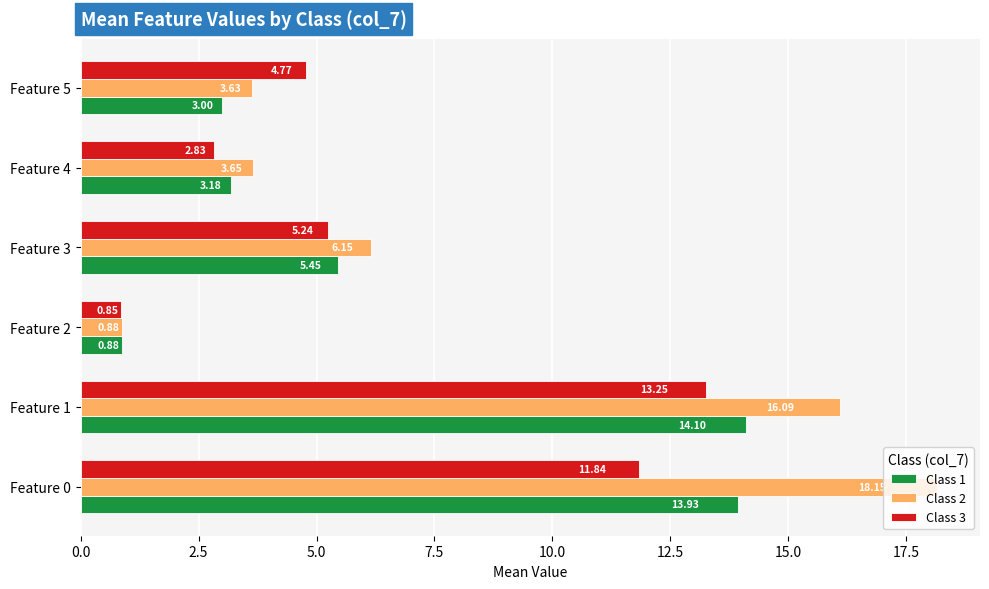

Rank the series at Feature 5 from highest to lowest value.

Class 3, Class 2, Class 1